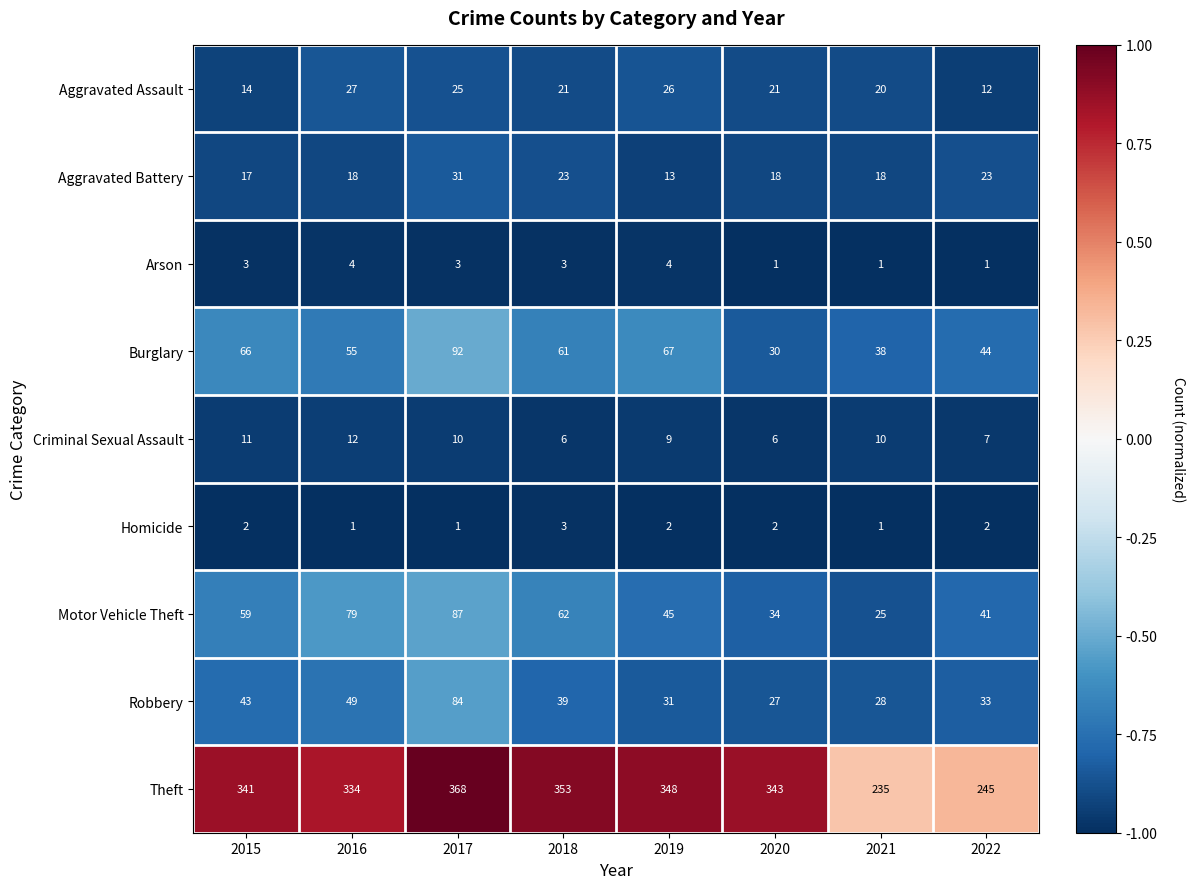

At which category is the sum across all series the highest?

2017